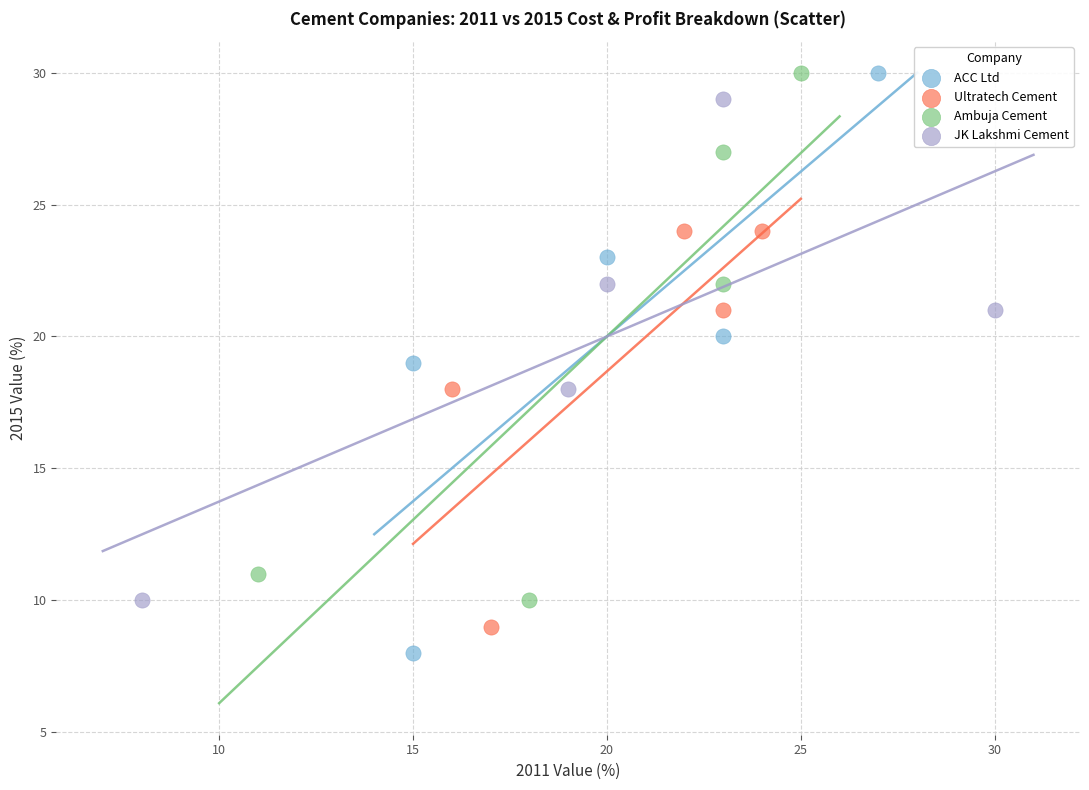

What are all the series names shown in the legend?

ACC Ltd, Ultratech Cement, Ambuja Cement, JK Lakshmi Cement